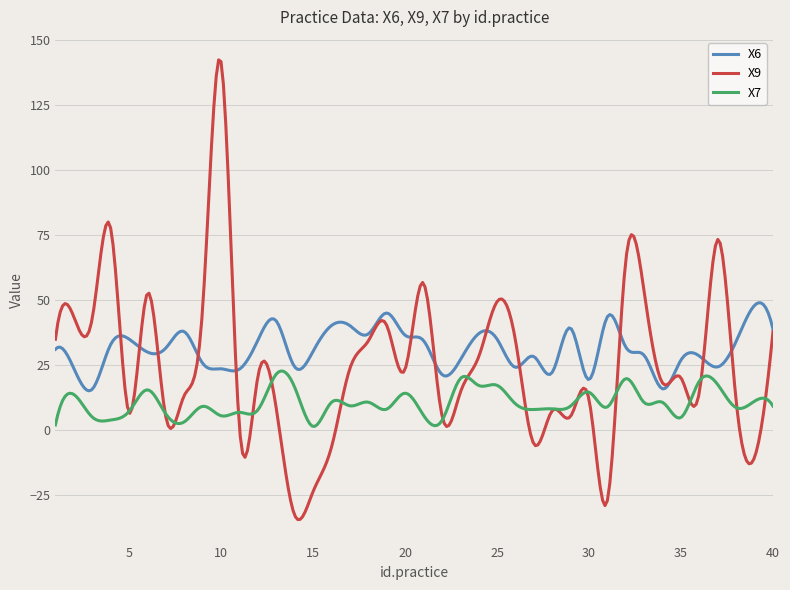

Which series has the largest range (max minus min)?

X9